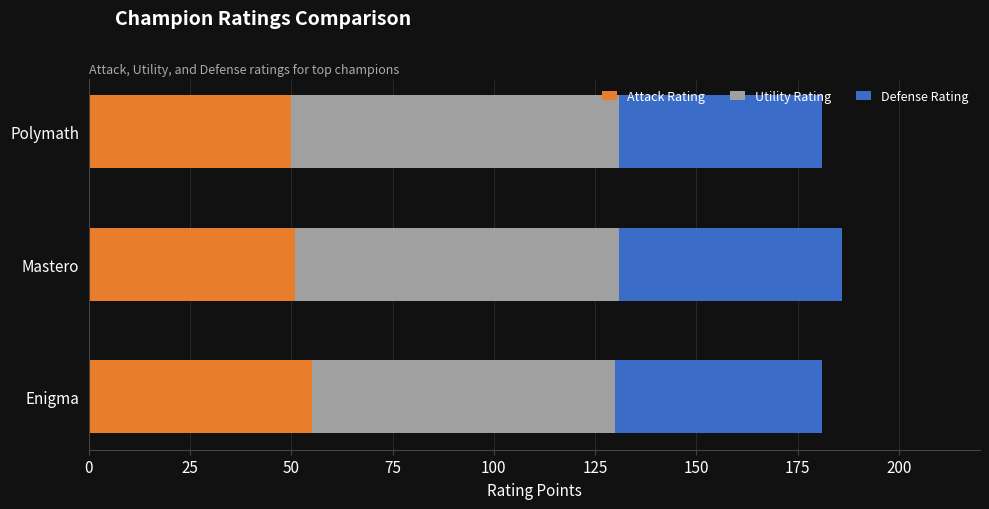

What is the approximate value of Attack Rating at Enigma?

55